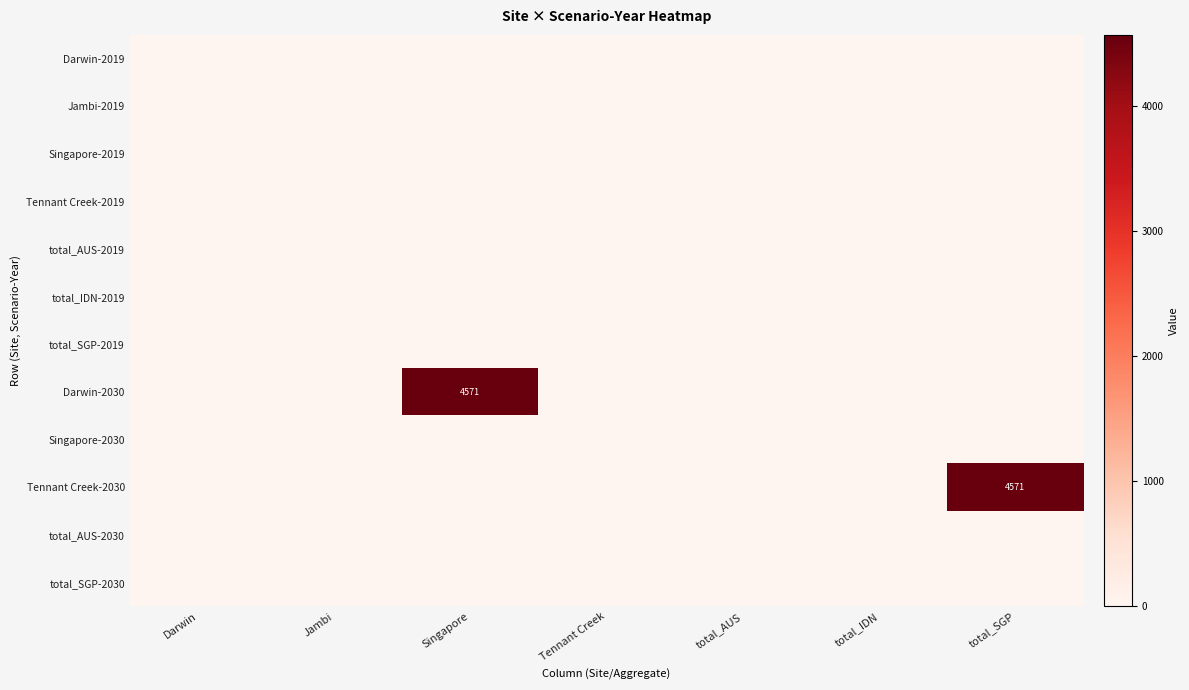

Which has a higher value, total_IDN or total_AUS?

total_IDN